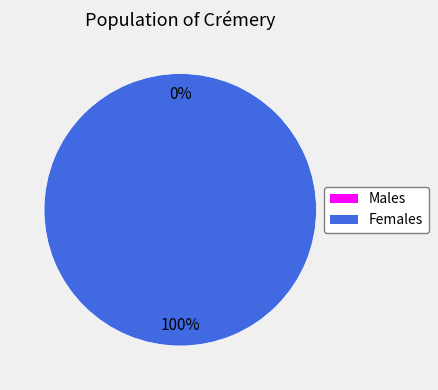

To the nearest percent, what is the average slice percentage?

50%